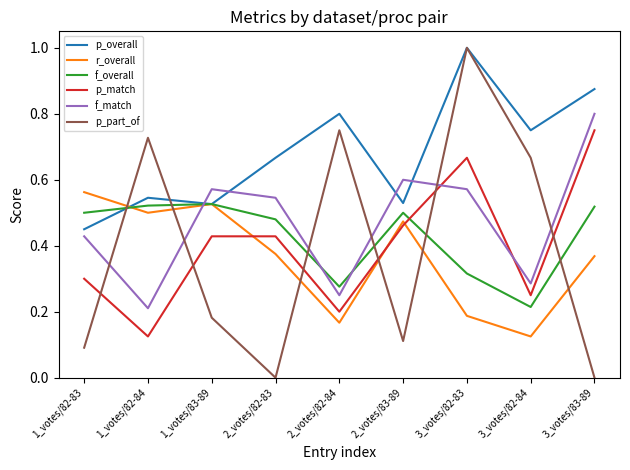

True or false: p_match and p_part_of intersect in this chart.

True